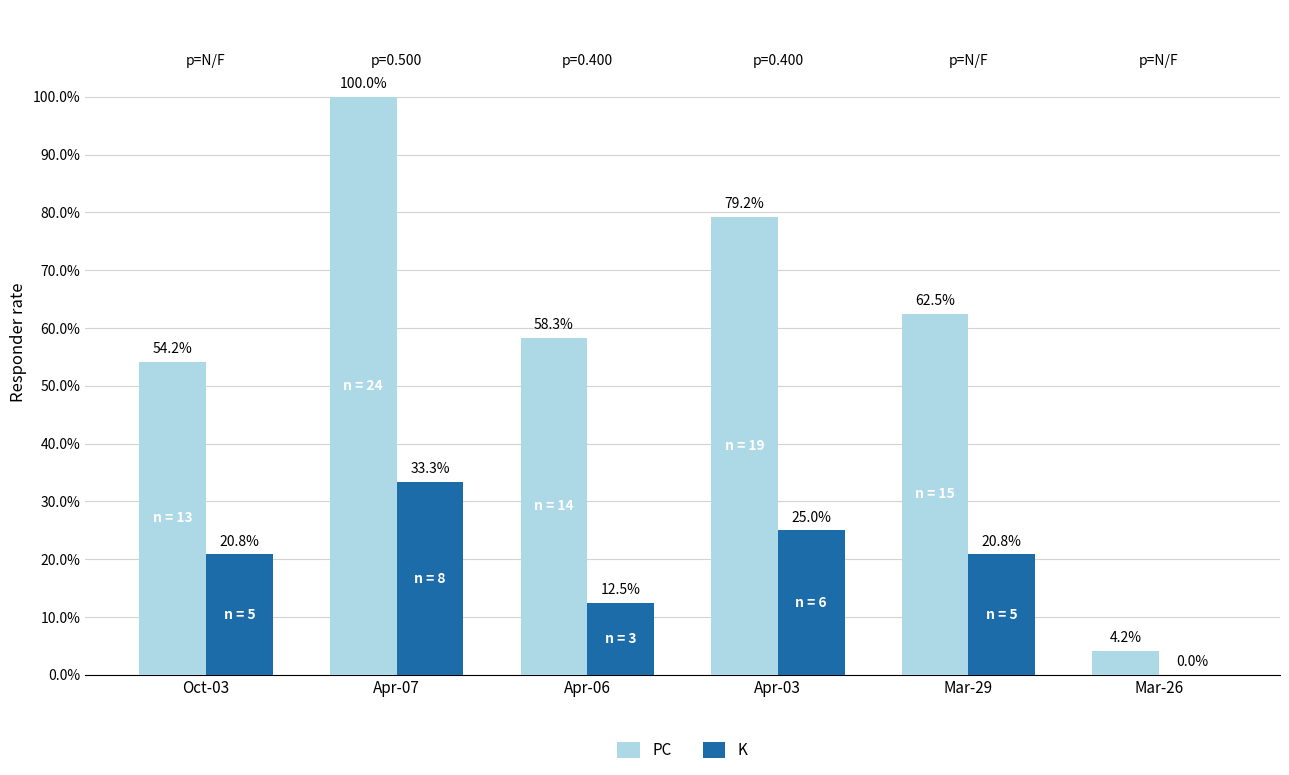

Between Oct-03 and Mar-26, which series saw the biggest shift?

PC